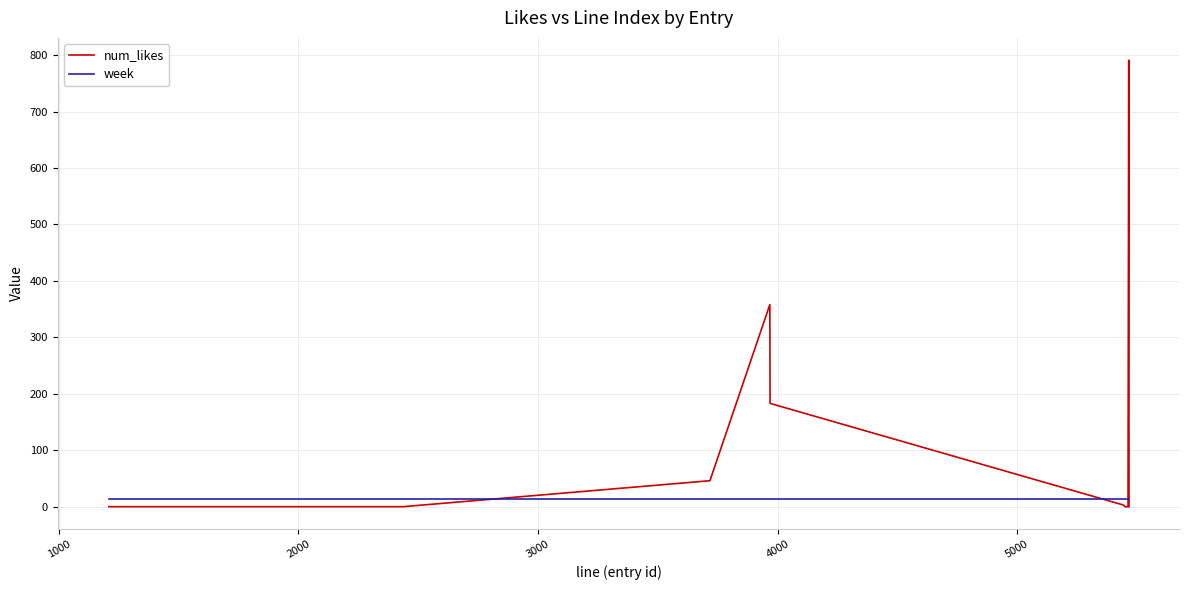

How many categories are shown in the chart?

11